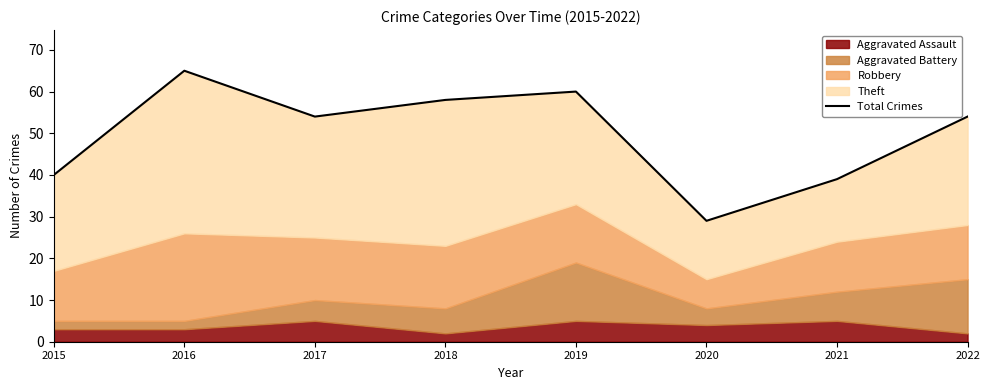

What is the sum of all values?

399